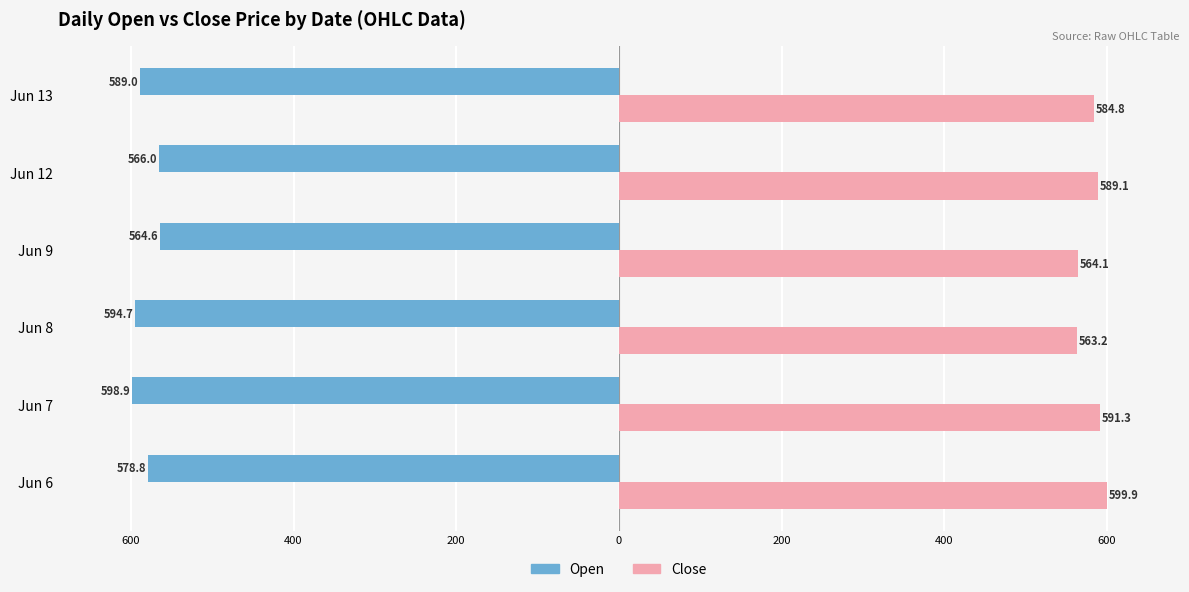

Reading right to left, transcribe all the data shown in this chart.

Open: -589.0	-566.0	-564.6	-594.7	-598.9	-578.8
Close: 584.8	589.1	564.1	563.2	591.3	599.9